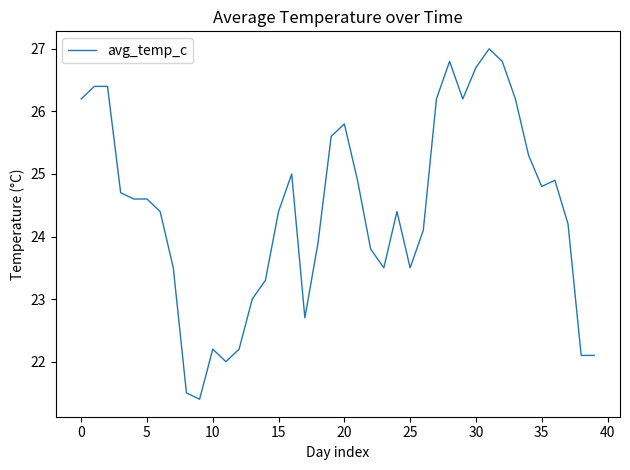

What is the smallest value displayed?

21.4